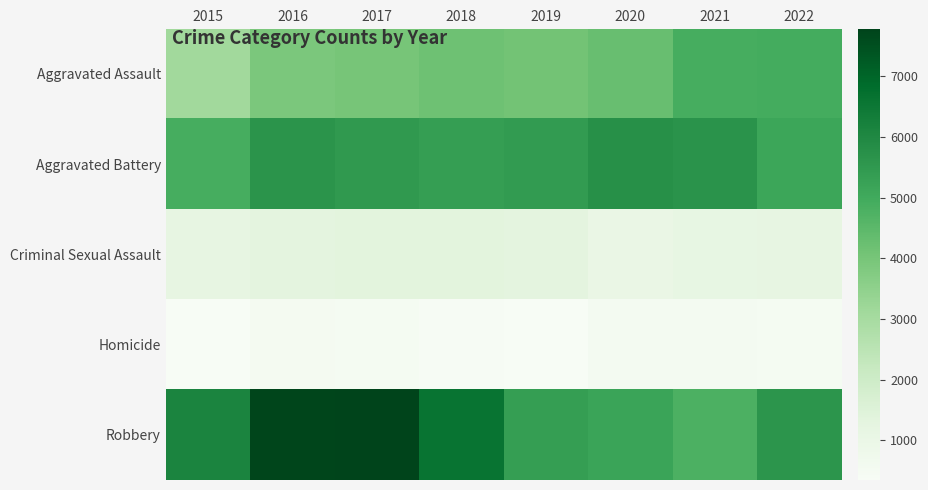

Which category has the lowest value across all series?

2015